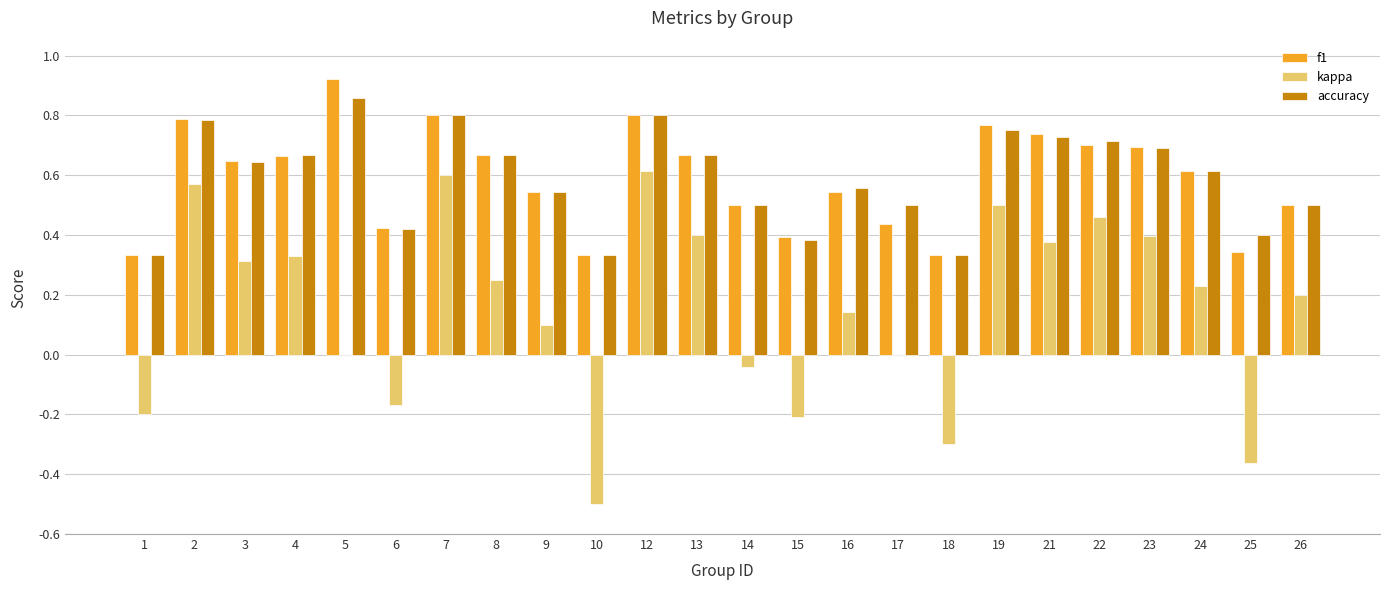

Which category has the highest value across all series?

5